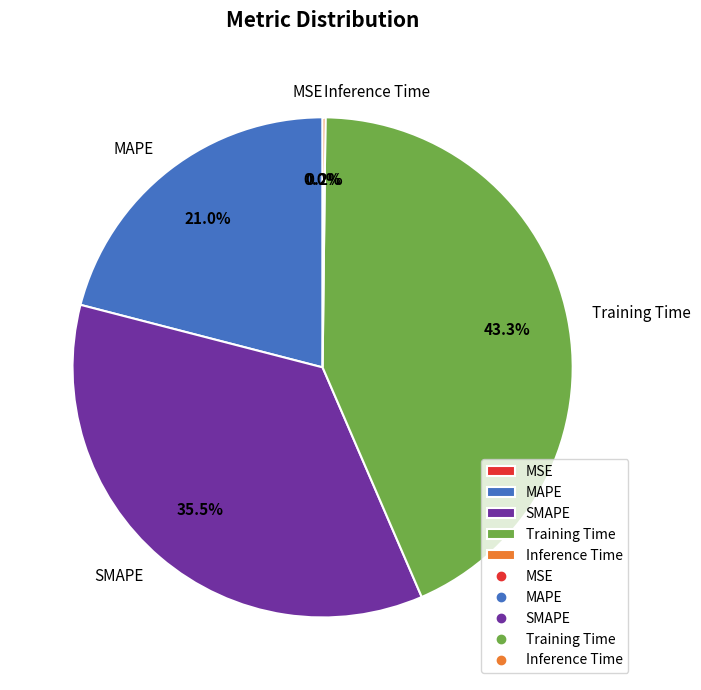

To the nearest percent, what is the difference between the Training Time and SMAPE slice percentages?

8%